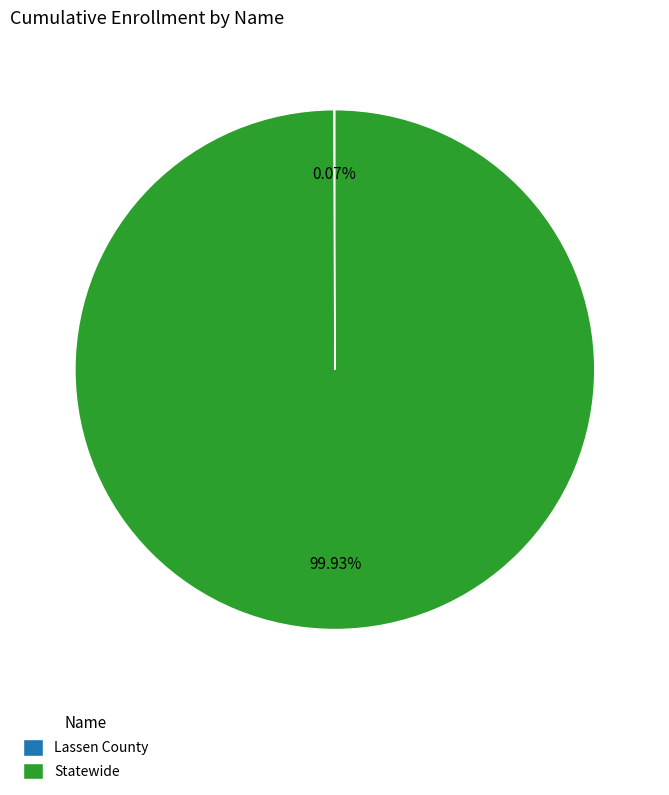

Which category has the biggest portion of the pie?

Statewide